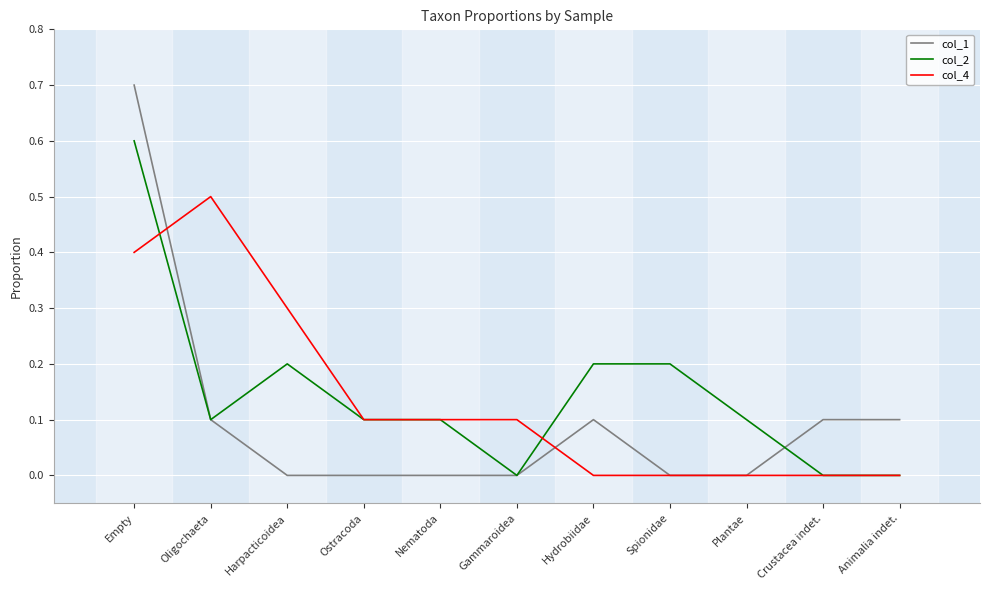

What is the sum of all col_1 values?

1.1